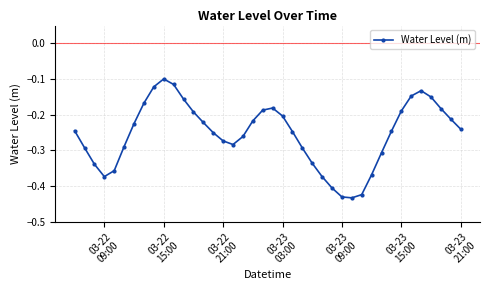

What is the difference between the second highest and second lowest values?

0.3